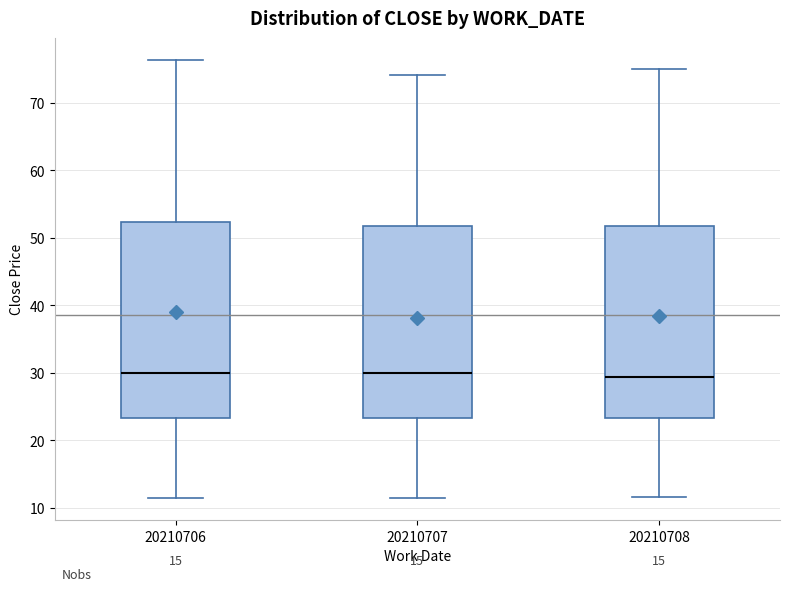

Reading left to right, transcribe this box plot: for each box, give where its median line is, the range the box spans, and where its two whiskers end, as read against the y-axis. The values are not printed on the chart, so give them approximately, as read against the axis.

20210706: median 30, box 23 to 52, whiskers 11 to 76
20210707: median 30, box 23 to 52, whiskers 11 to 74
20210708: median 29, box 23 to 52, whiskers 12 to 75